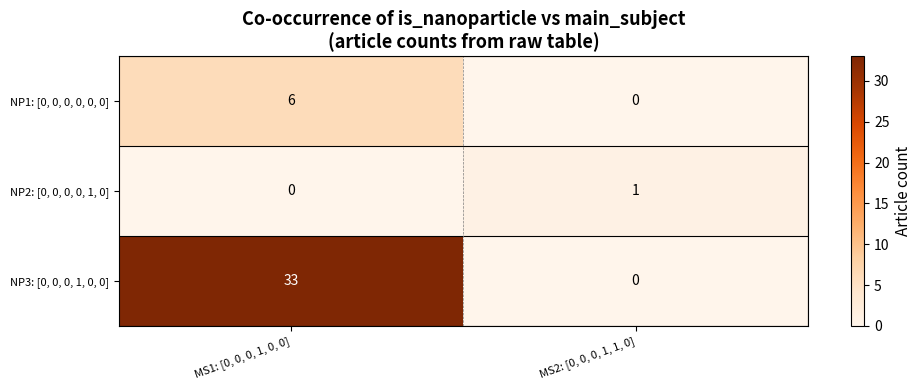

Reading left to right, list all the values displayed in this chart.

NP1: [0, 0, 0, 0, 0, 0]: MS1: [0, 0, 0, 1, 0, 0]=6	MS2: [0, 0, 0, 1, 1, 0]=0
NP2: [0, 0, 0, 0, 1, 0]: MS1: [0, 0, 0, 1, 0, 0]=0	MS2: [0, 0, 0, 1, 1, 0]=1
NP3: [0, 0, 0, 1, 0, 0]: MS1: [0, 0, 0, 1, 0, 0]=33	MS2: [0, 0, 0, 1, 1, 0]=0